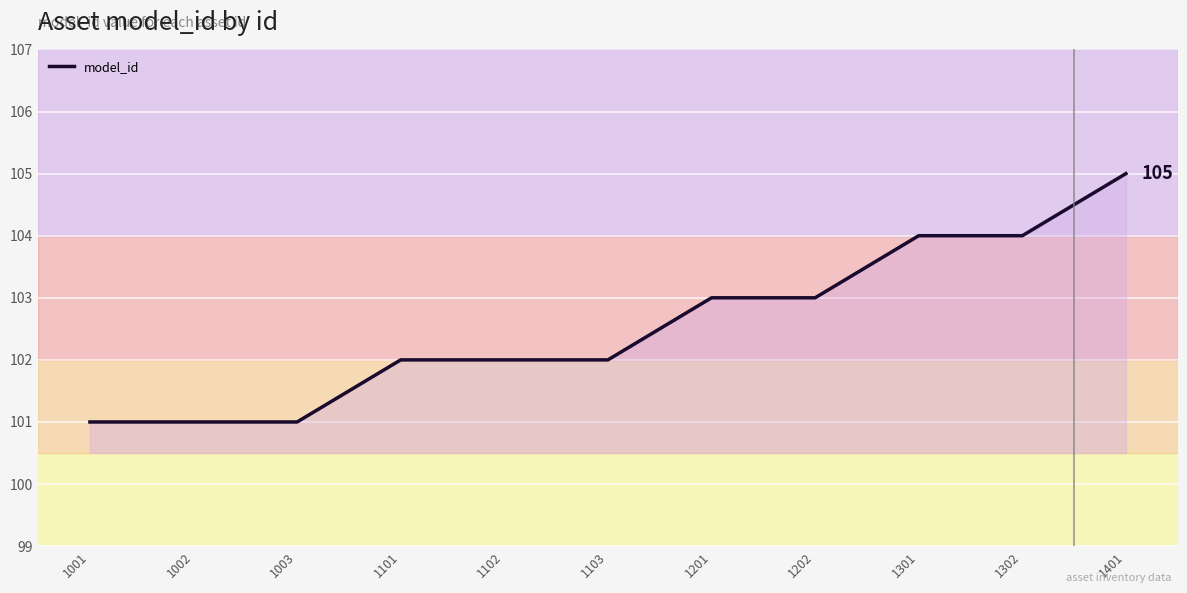

The chart shows a value of 138 at 1102. True or false?

False